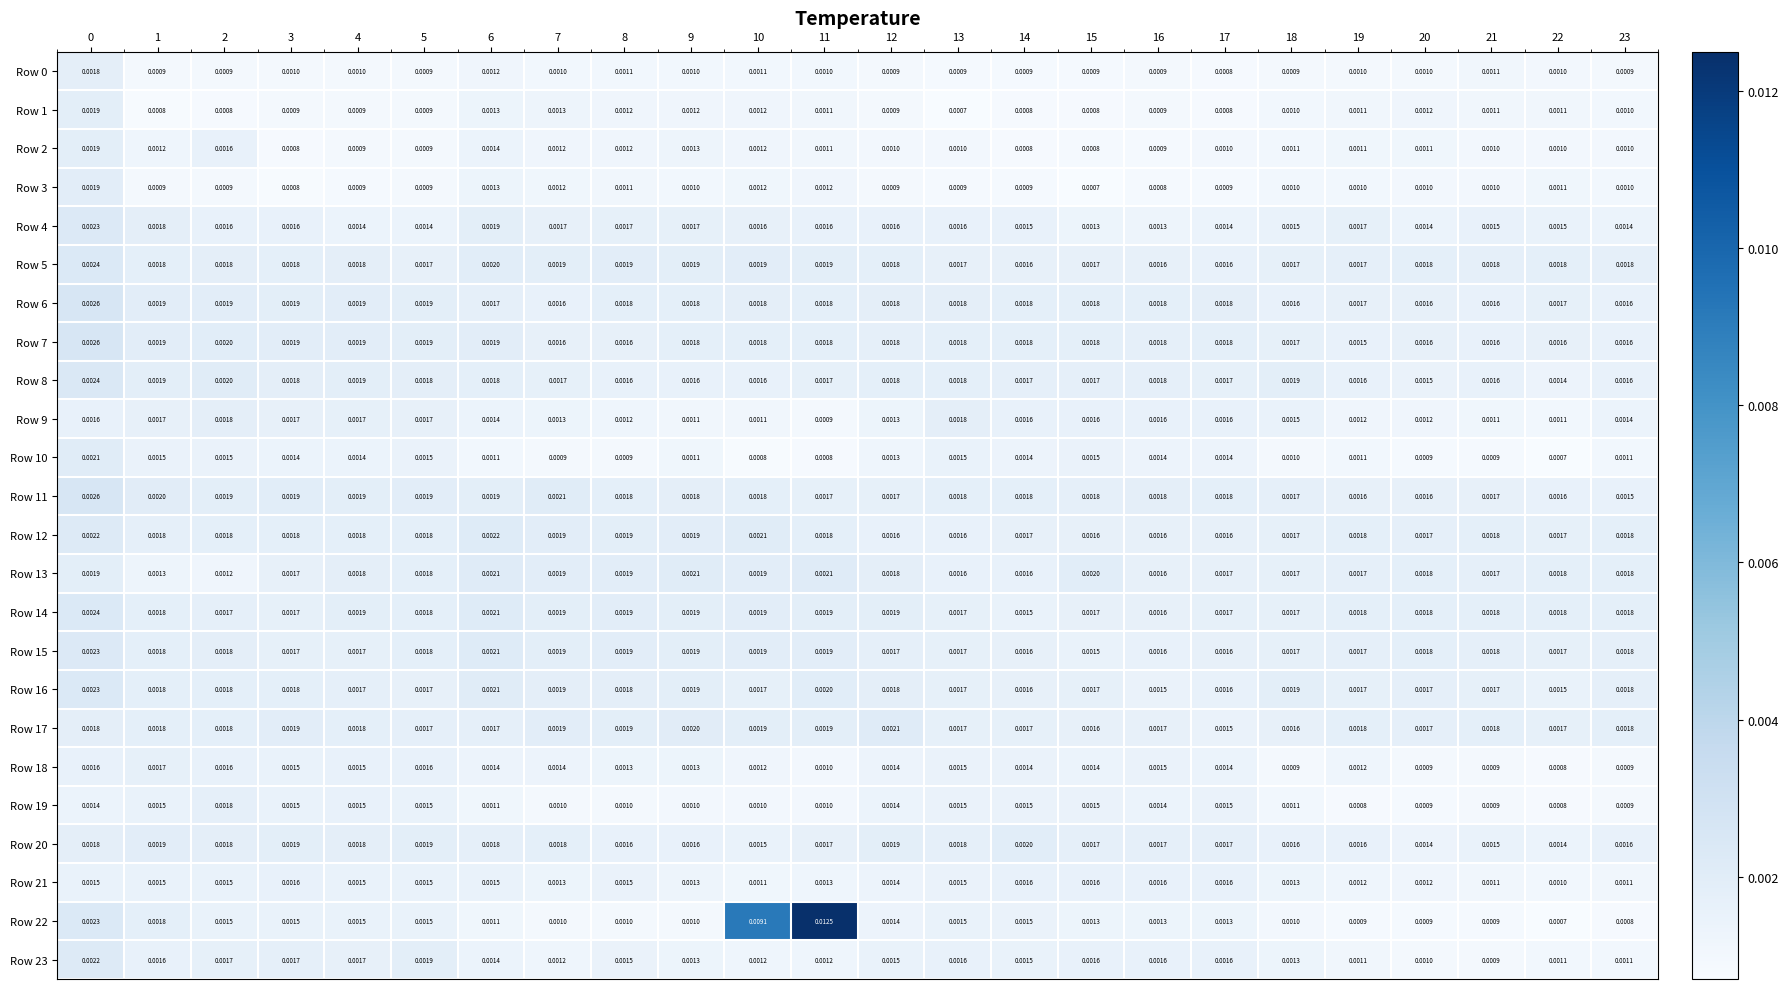

Is the value of Row 1 at 8 greater than the value of Row 4 at 18?

No